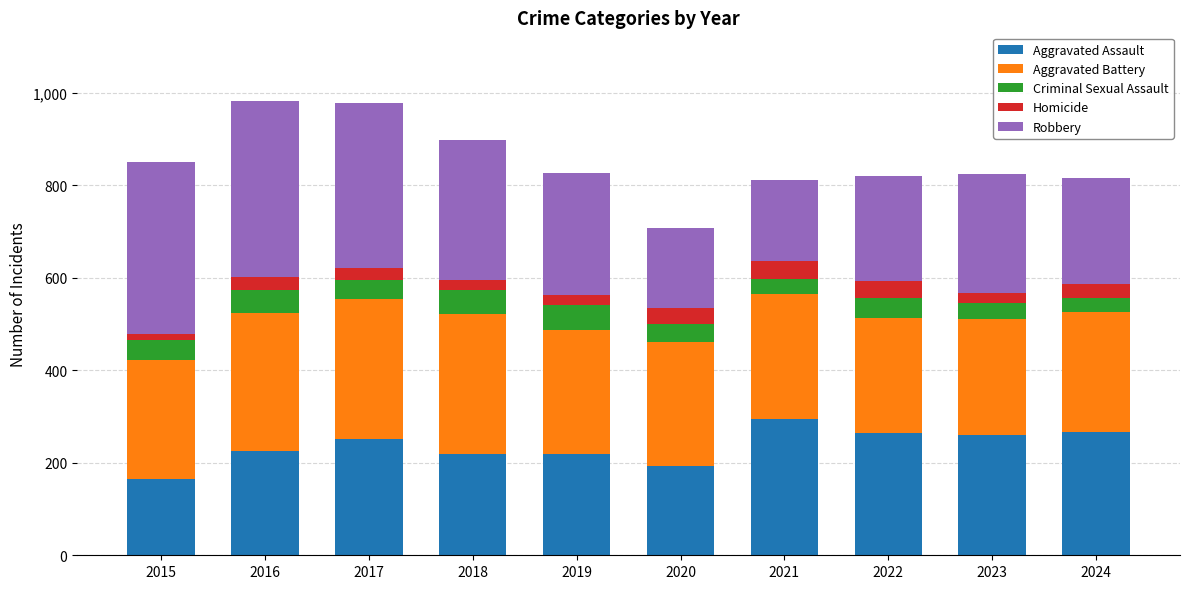

The Aggravated Assault series shows 431 at 2021. True or false?

False